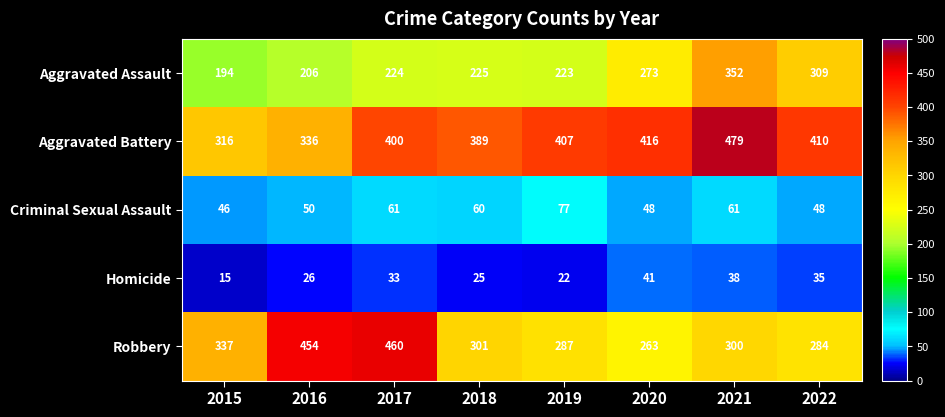

Where is Aggravated Assault nearest to the value 273?

2020